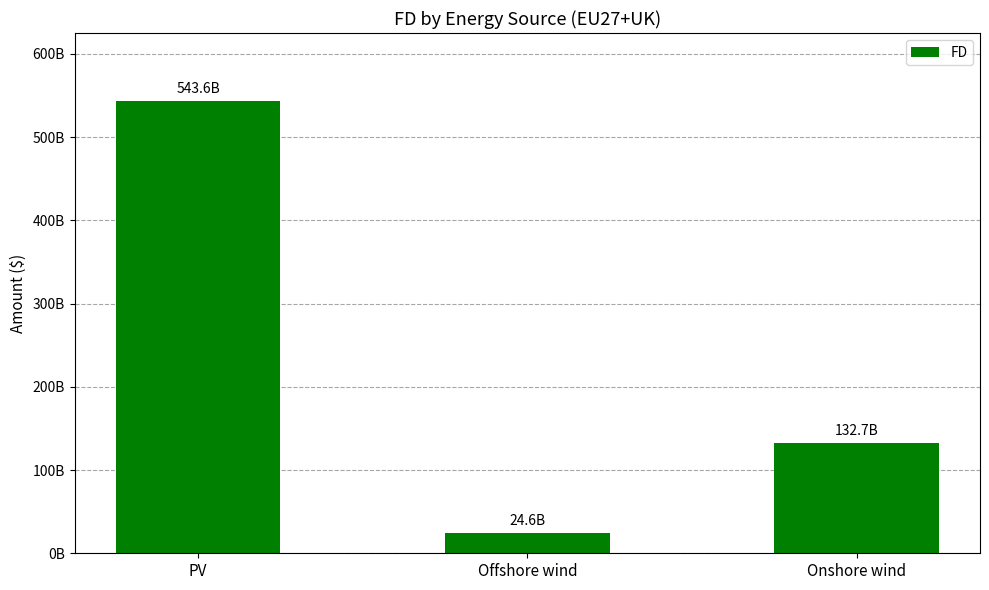

Which category has the lowest value across all series?

Offshore wind